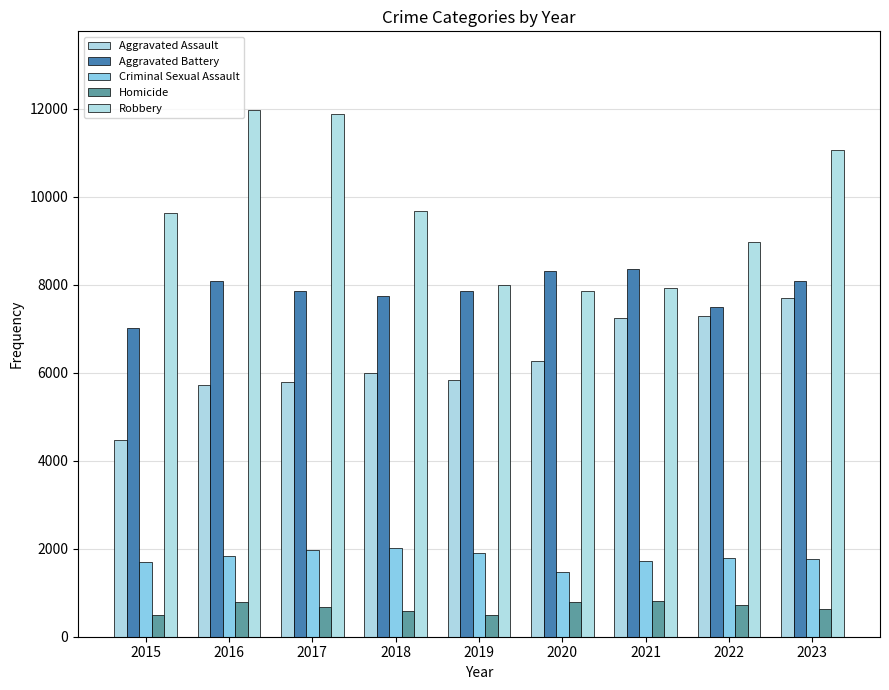

Between 2017 and 2021, which series saw the biggest shift?

Robbery